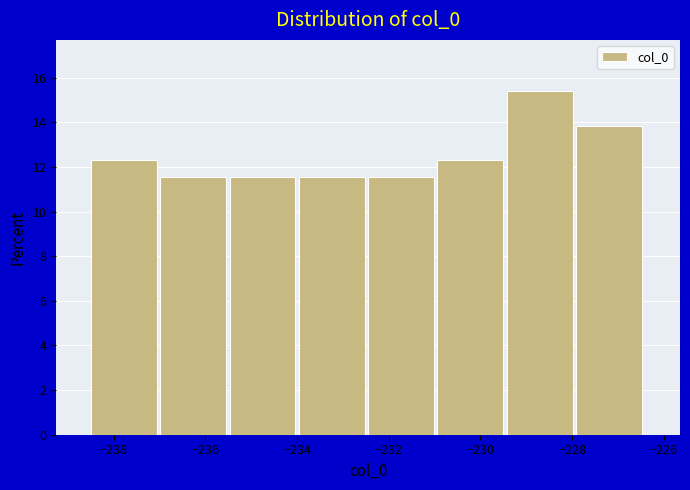

How tall is the bar that spans -237.0 to -235.4 on the x-axis? Neither the bar edges nor the heights are printed on the chart, so give them approximately, as read against the axes.

11.6